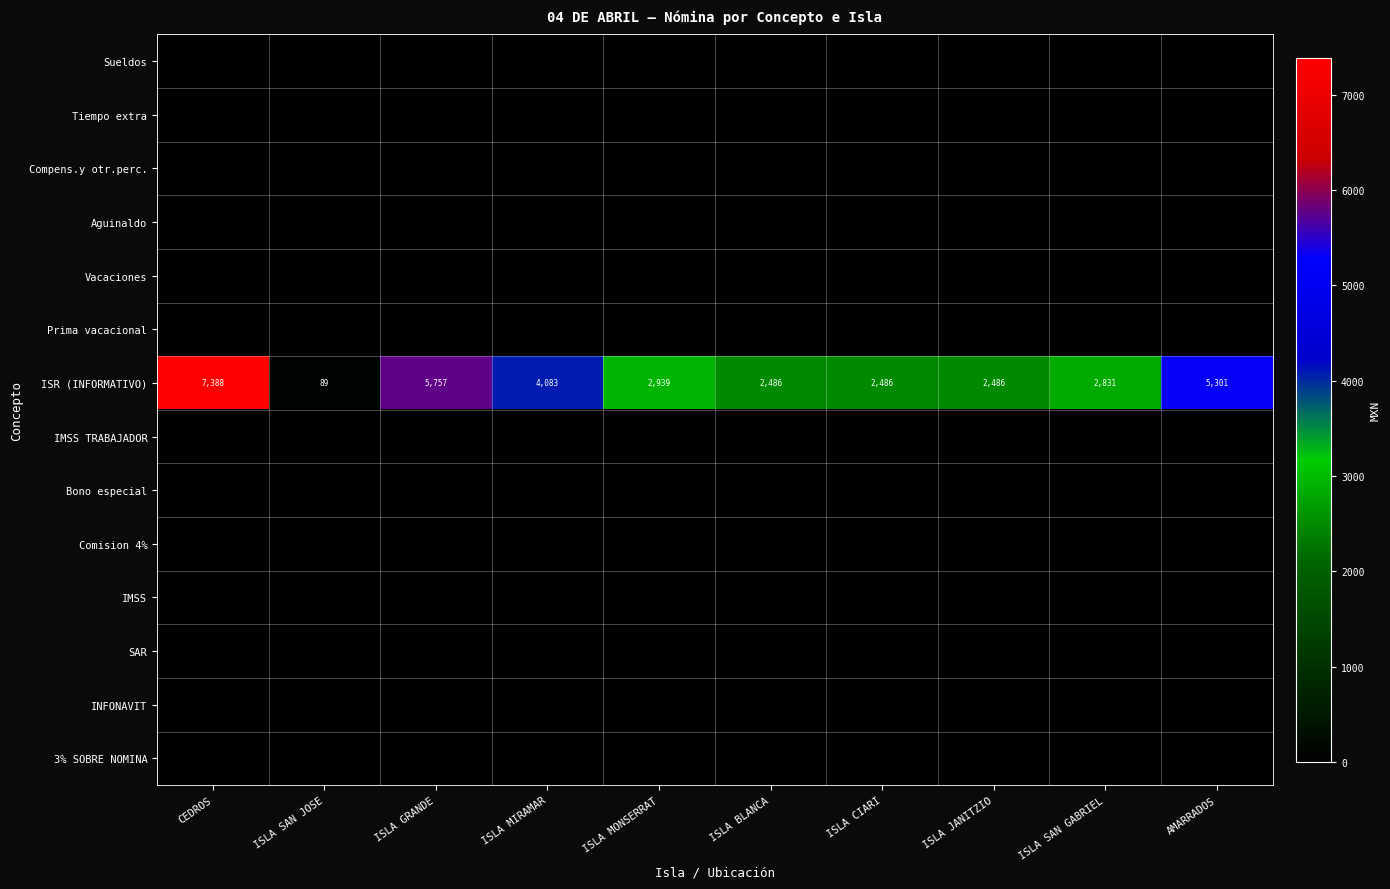

The ISR (INFORMATIVO) series shows 3495 at ISLA JANITZIO. True or false?

False